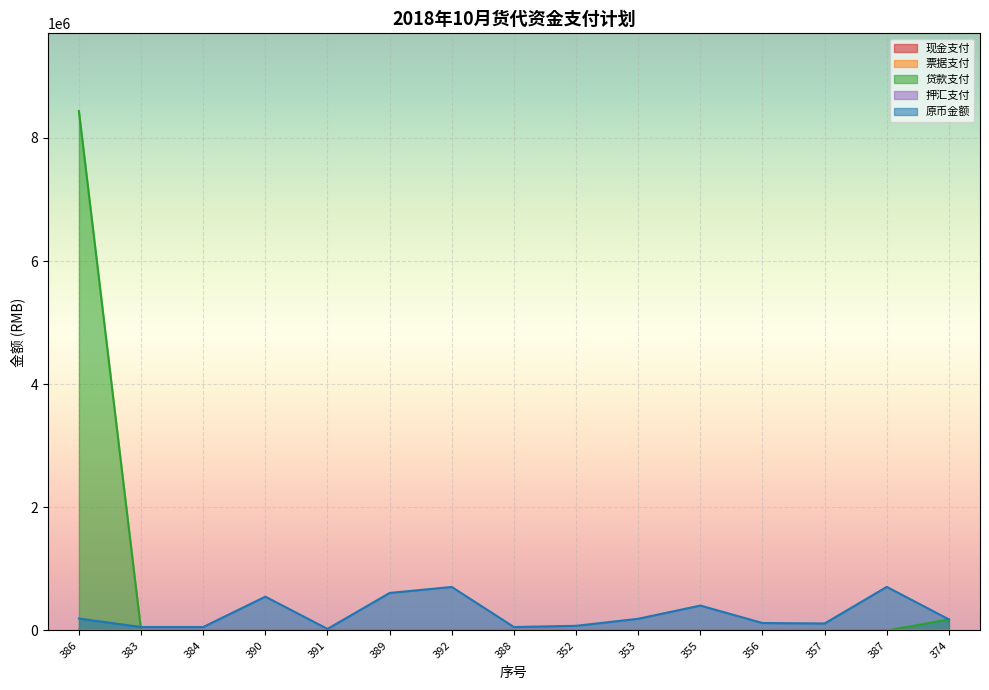

True or false: 现金支付 has a value of 0.0 at 390.

True